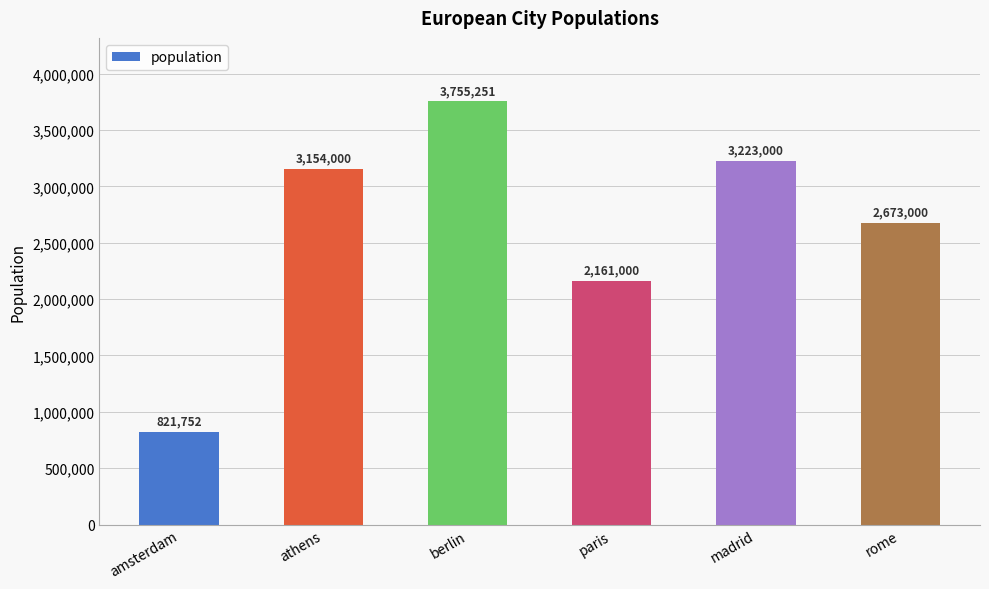

What position from the left is berlin?

3